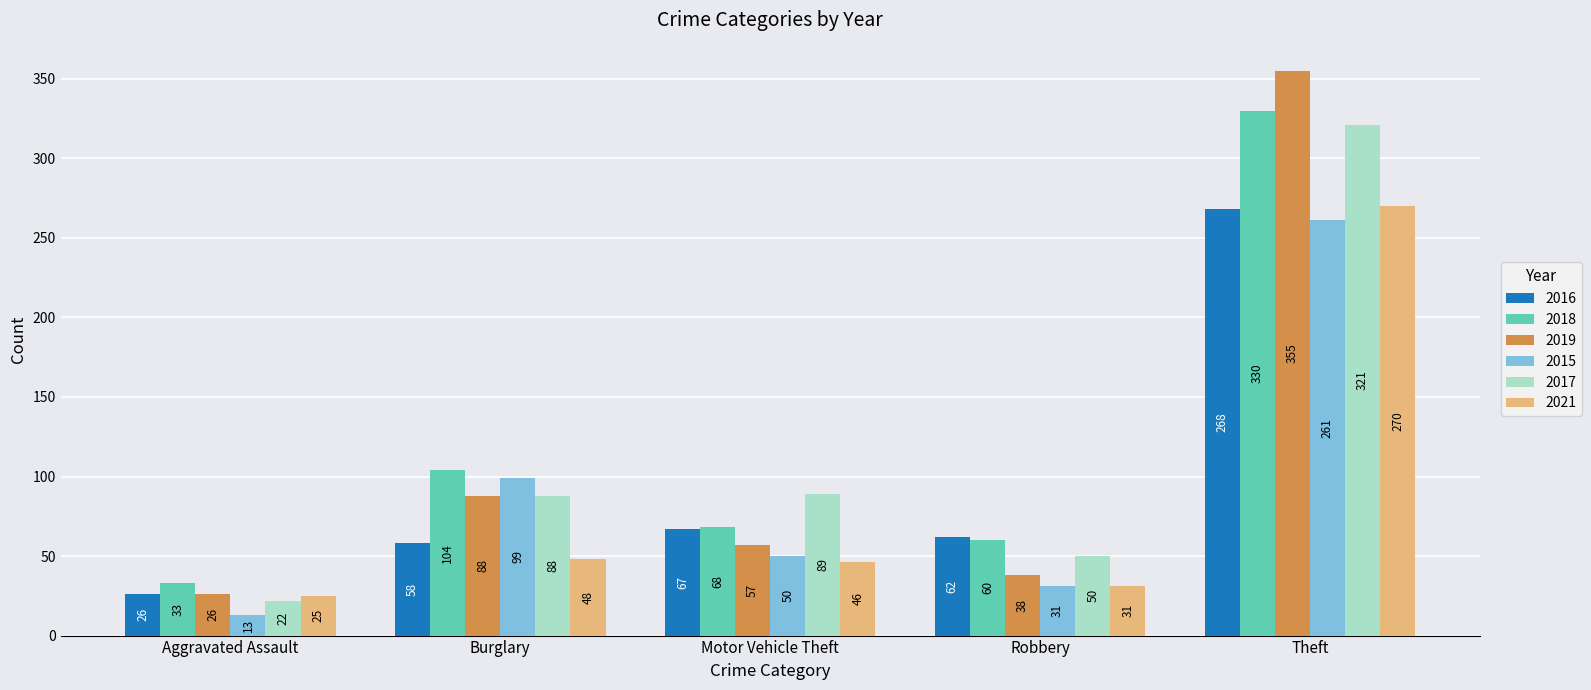

What is the spread (max minus min) of values at Theft?

94